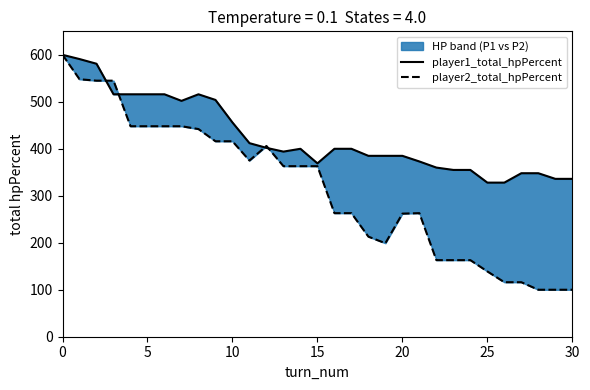

Is it true that player1_total_hpPercent equals 635 at 11?

False